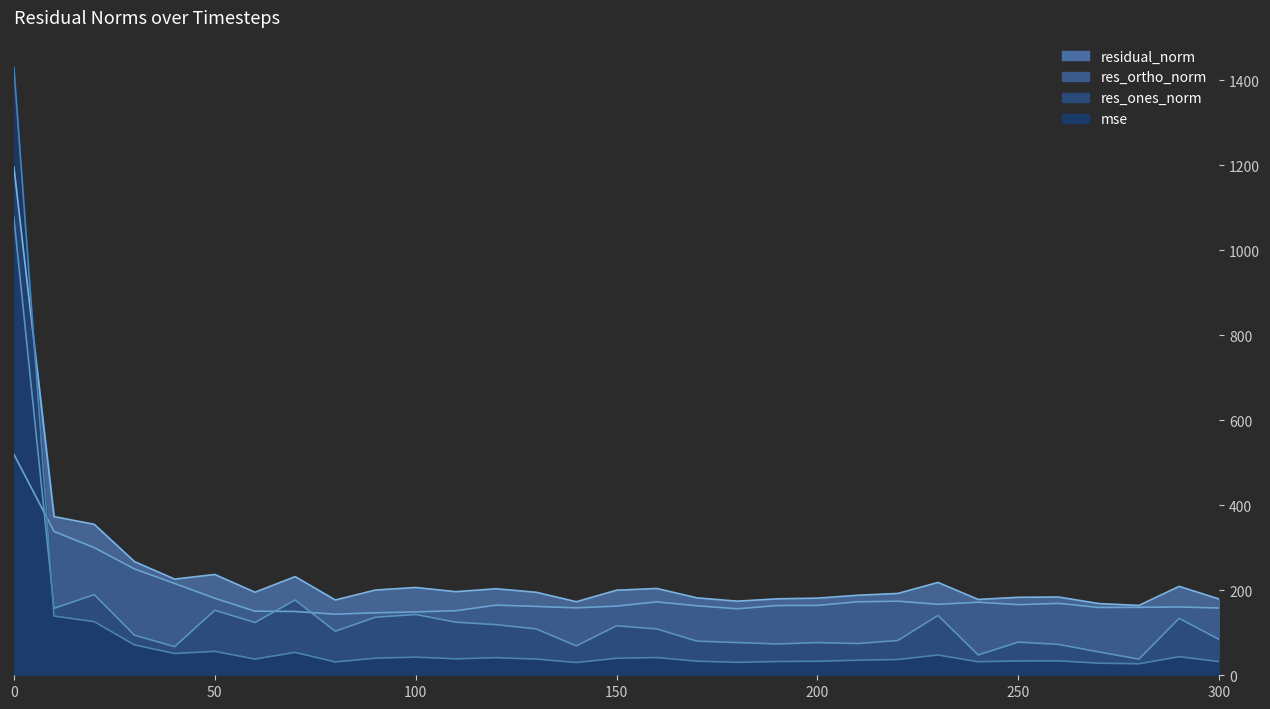

At how many categories does at least one series exceed 1394?

1